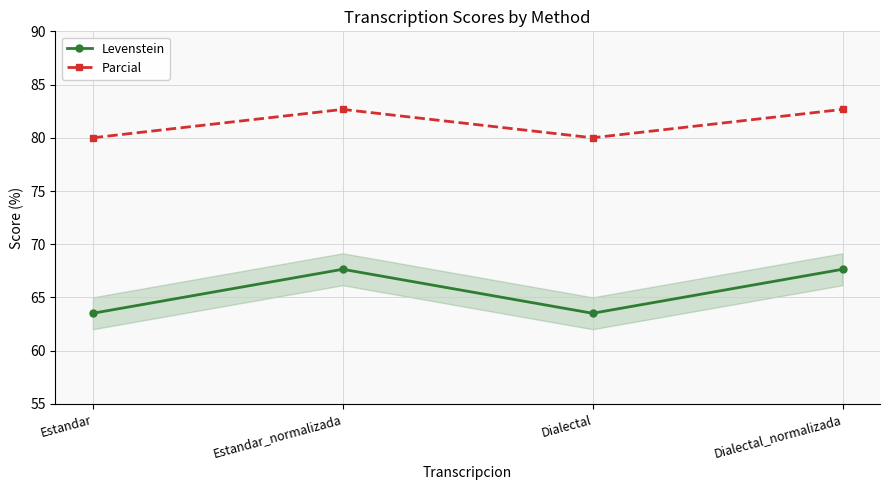

How many values in the Parcial series exceed 82?

2